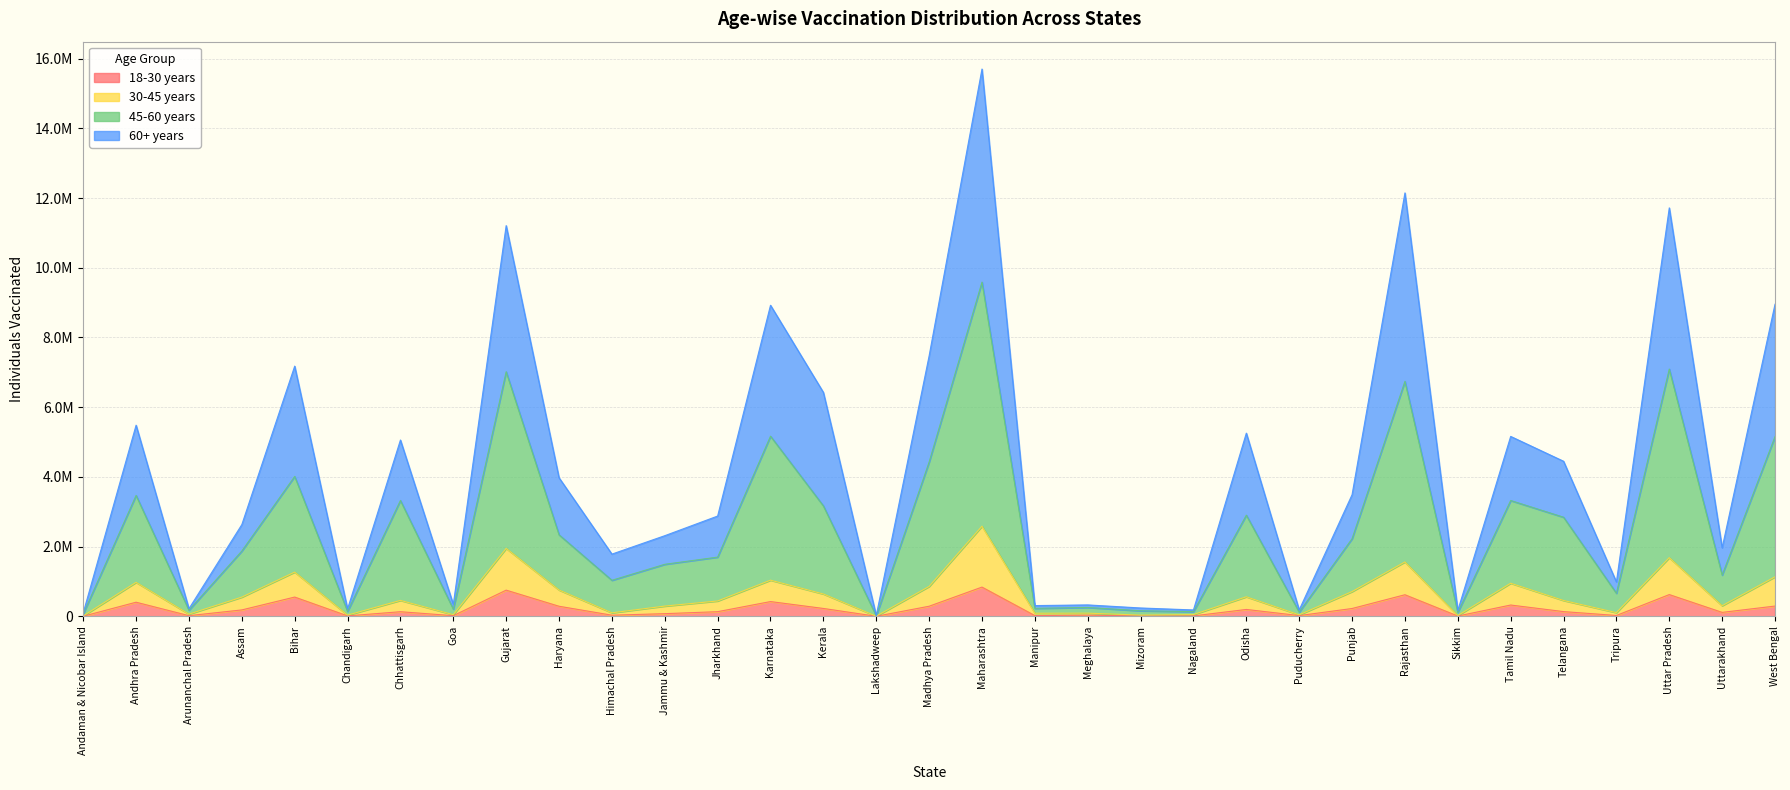

Which series has the widest spread of values?

60+ years